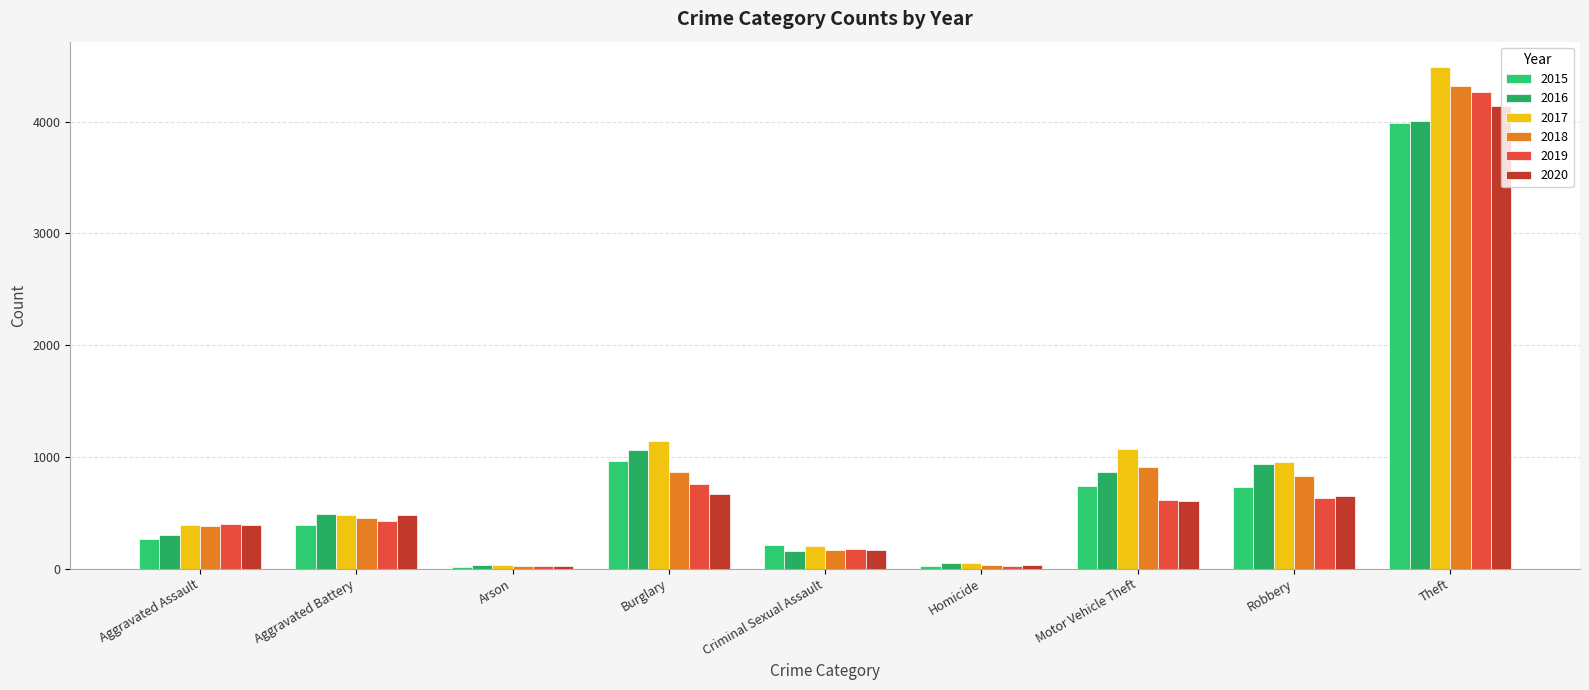

Reading left to right, list all the values displayed in this chart.

2015: 262	390	15	964	209	24	736	732	3990
2016: 299	491	35	1059	159	48	869	941	4011
2017: 393	480	32	1143	204	50	1067	958	4492
2018: 386	450	22	863	171	37	913	826	4317
2019: 404	430	22	761	173	21	612	628	4267
2020: 394	484	22	667	171	35	608	652	4138